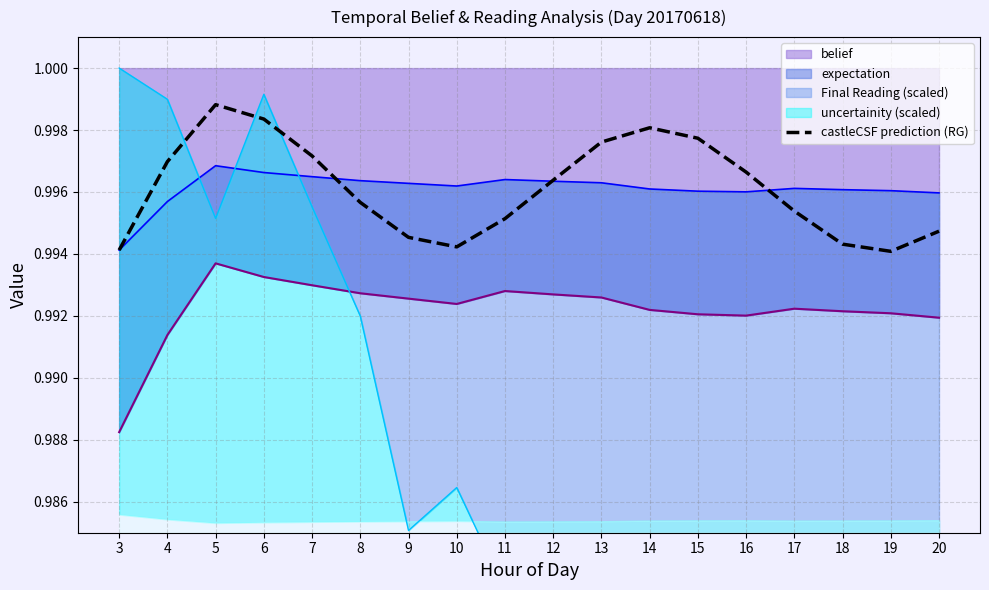

Is it true that the value at 15 is 1.0?

True